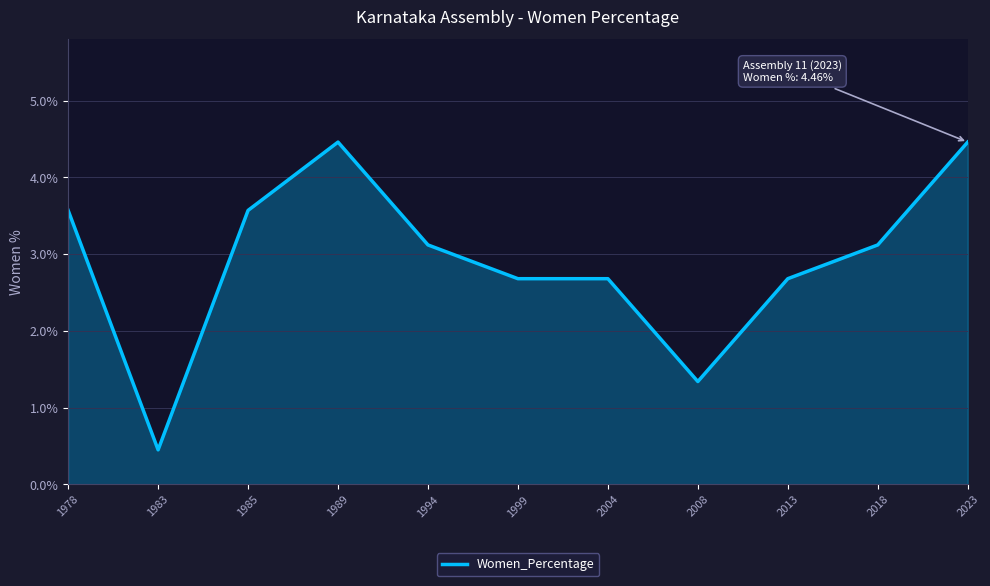

What is the maximum value shown in the chart?

4.5